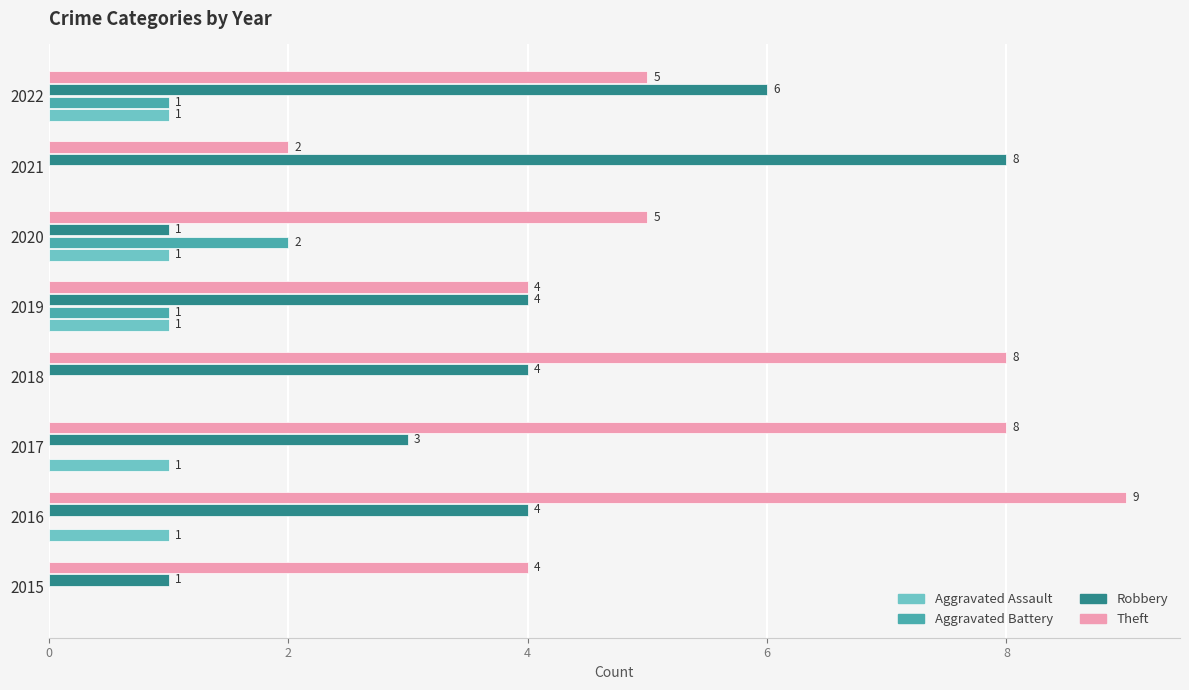

At which category does the chart reach its peak across all series?

2016